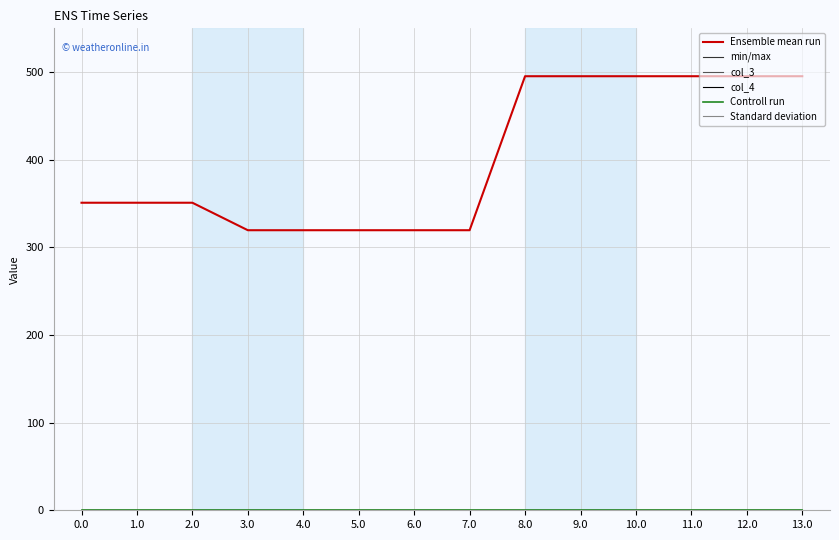

Which series has the widest spread of values?

Ensemble mean run